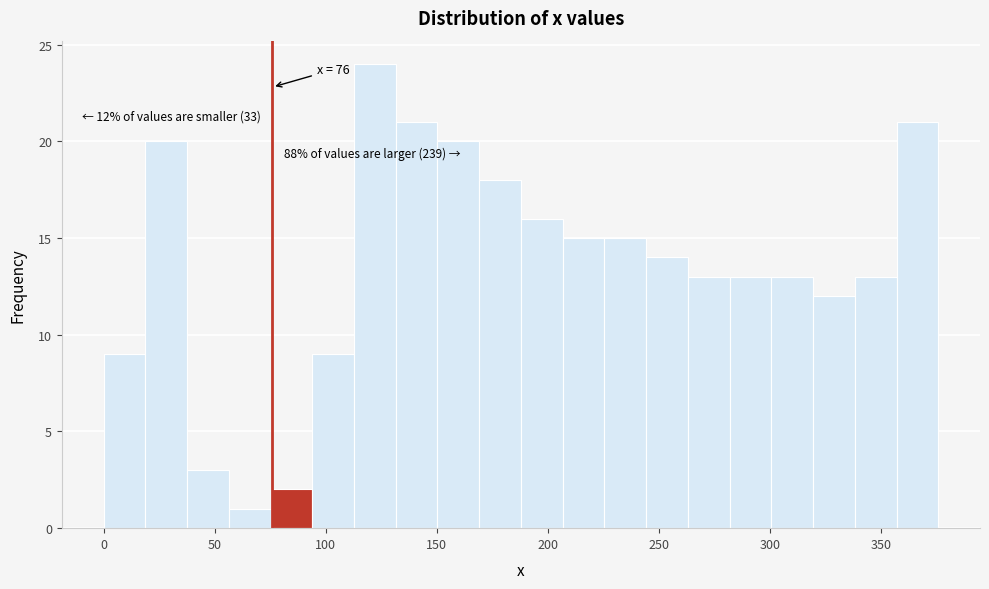

Around what value on the x-axis is the tallest bar? Give the approximate position of its centre, as read against the axis.

120